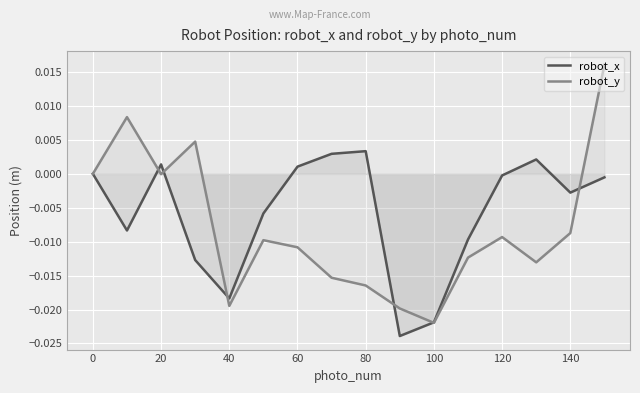

How many intersections are there between robot_y and robot_x?

6